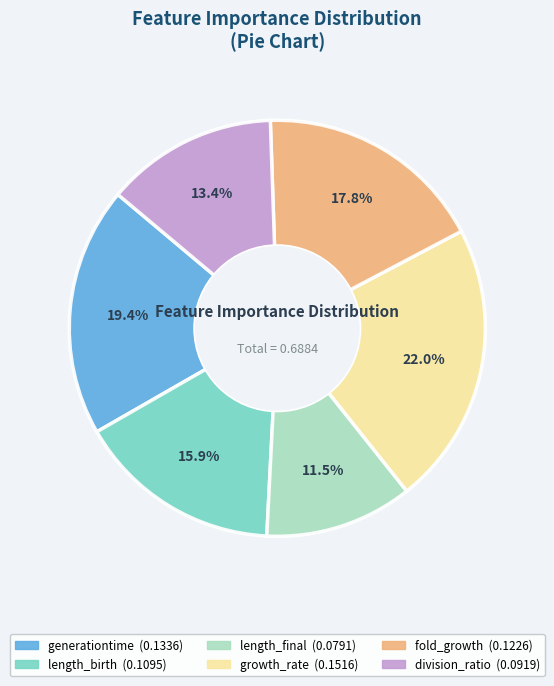

Which slice is the largest?

growth_rate